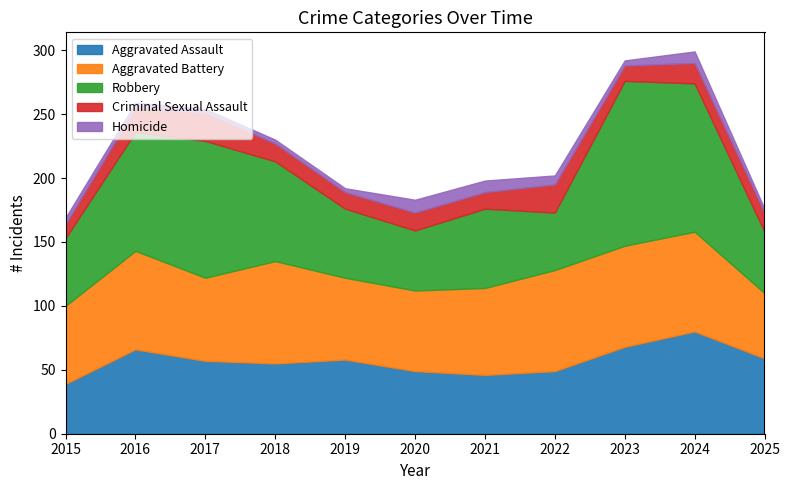

True or false: Homicide and Robbery cross at least once.

False